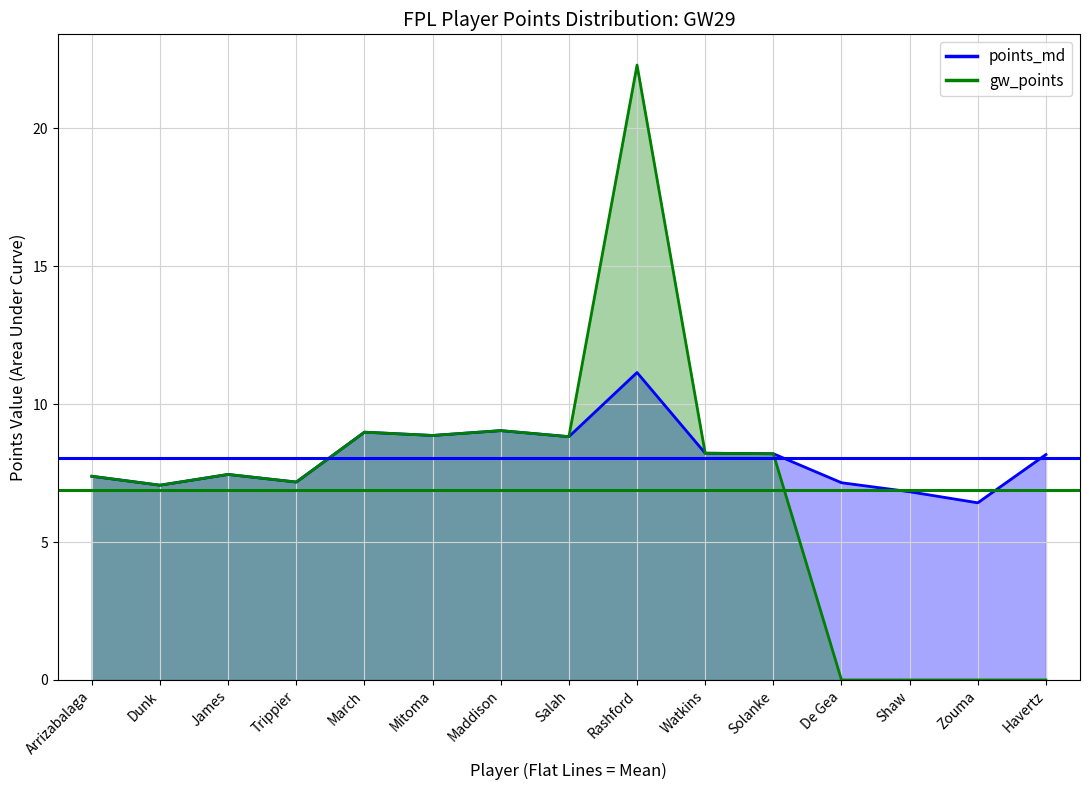

What is the difference between the gw_points values at Zouma and Solanke?

8.2